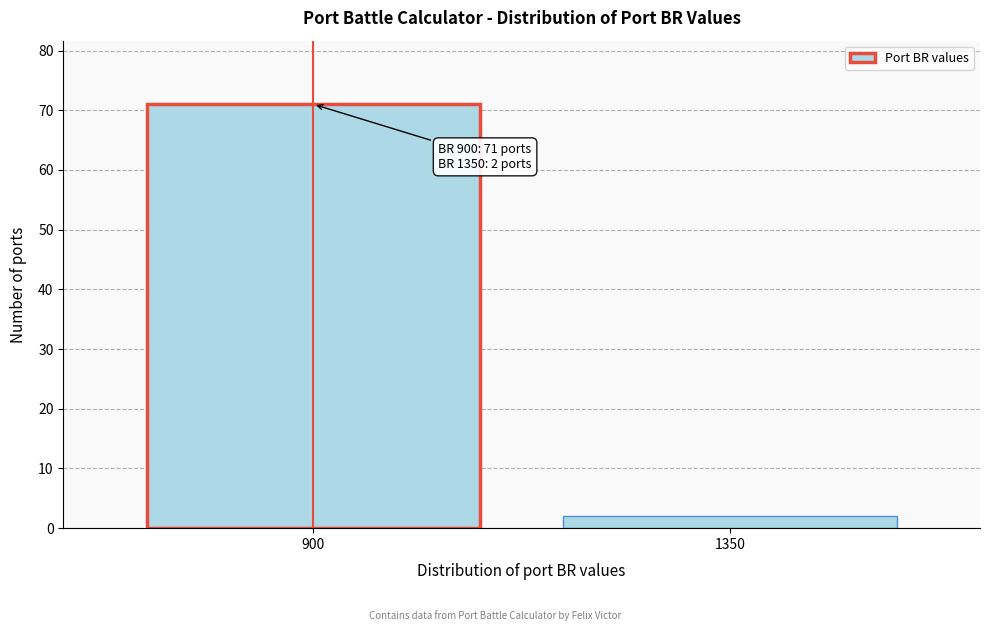

Reading left to right, transcribe all the data shown in this chart.

900=71	1350=2